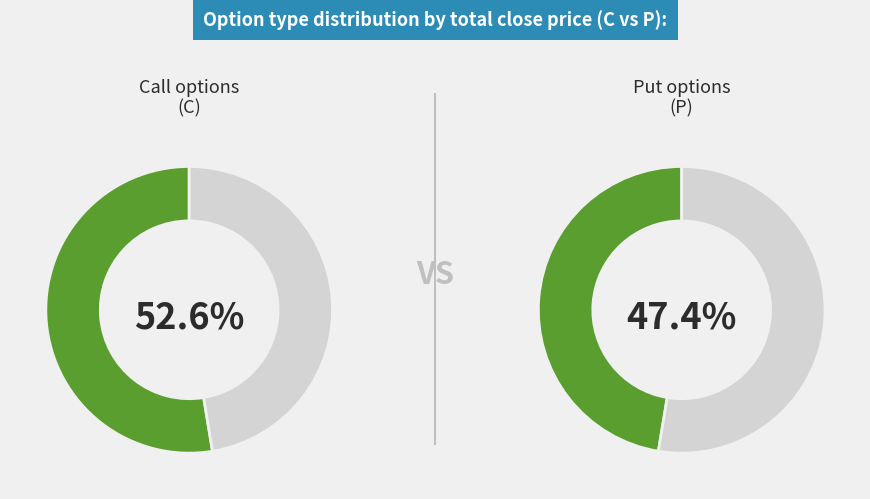

Does P represent more than half of the total?

No